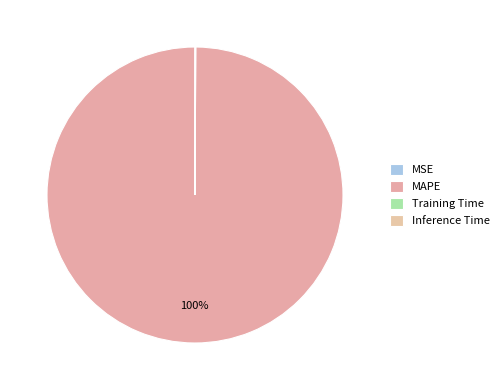

Which slice is the largest?

MAPE